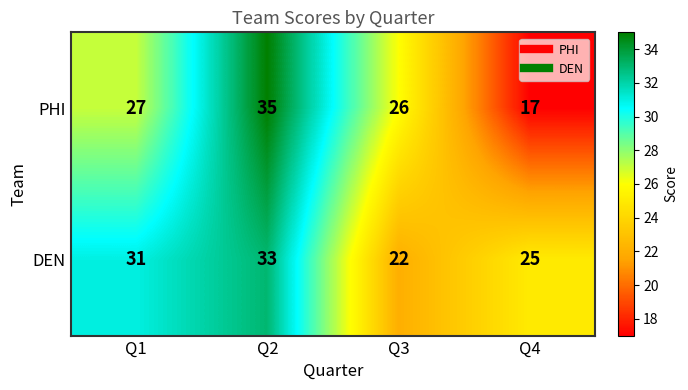

Reading right to left, what are all the values shown in this chart?

PHI: 17	26	35	27
DEN: 25	22	33	31